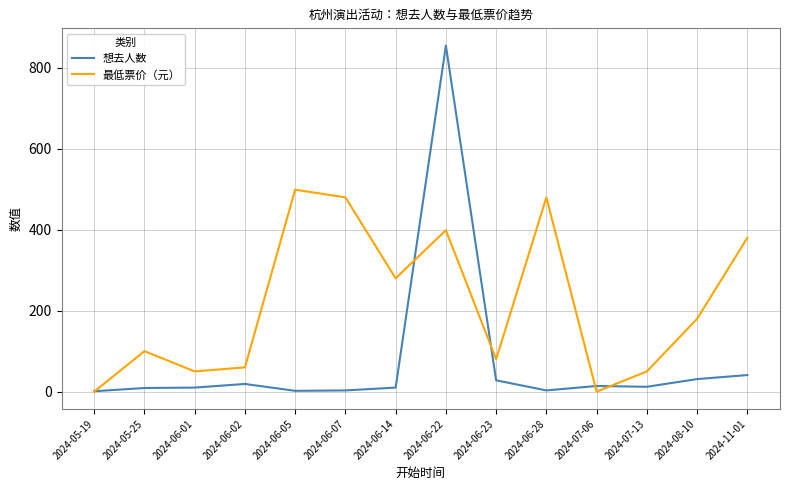

What is the difference between the 想去人数 values at 2024-06-07 and 2024-06-14?

7